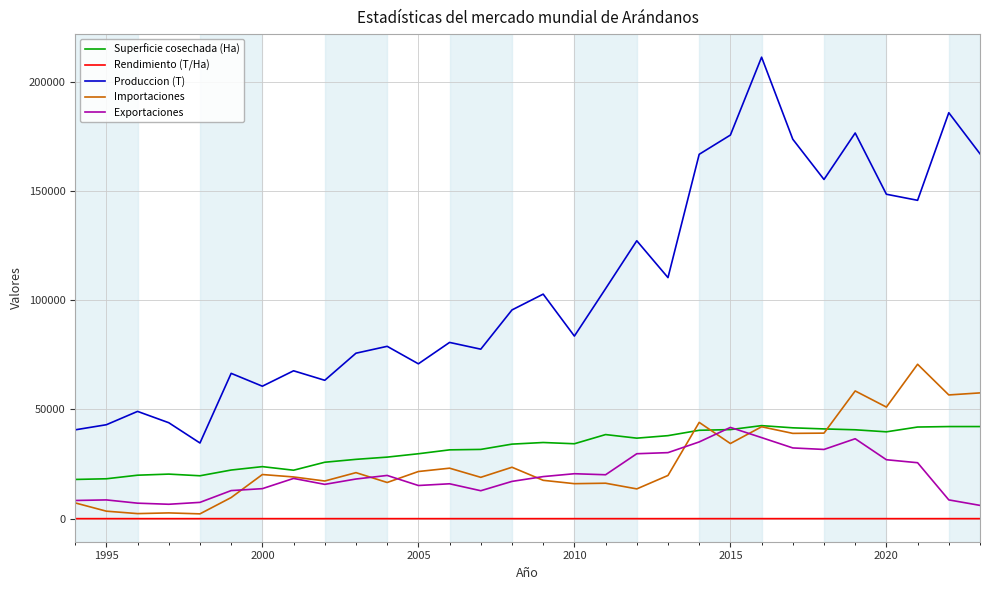

What is the maximum value for Superficie cosechada (Ha)?

42570.0